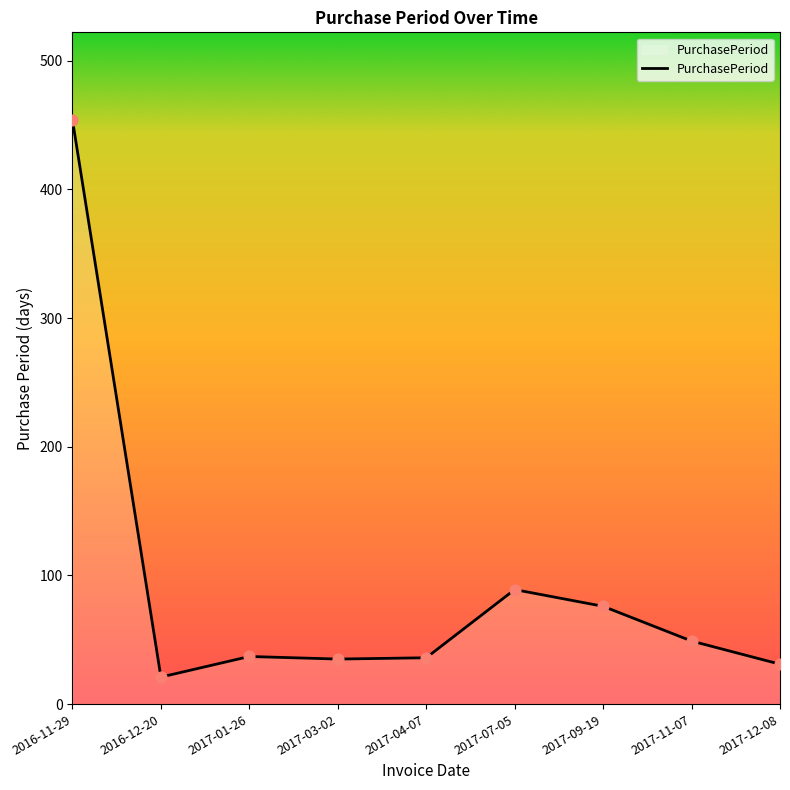

What is the change in value from 2017-04-07 to 2017-09-19?

+40